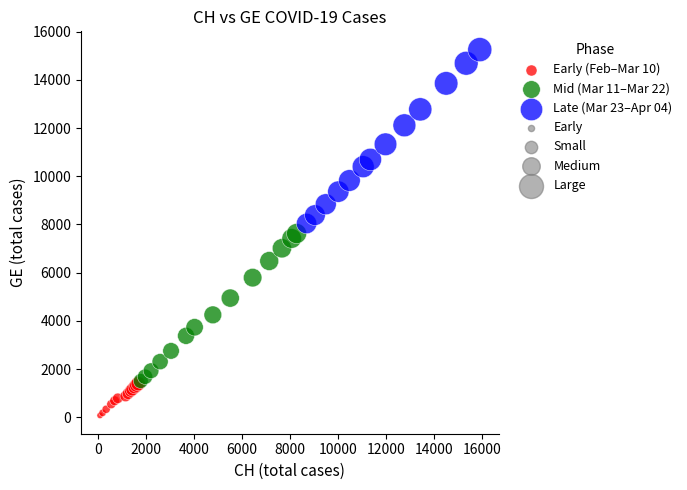

Which series contains the highest Y value?

Late (Mar 23–Apr 04)